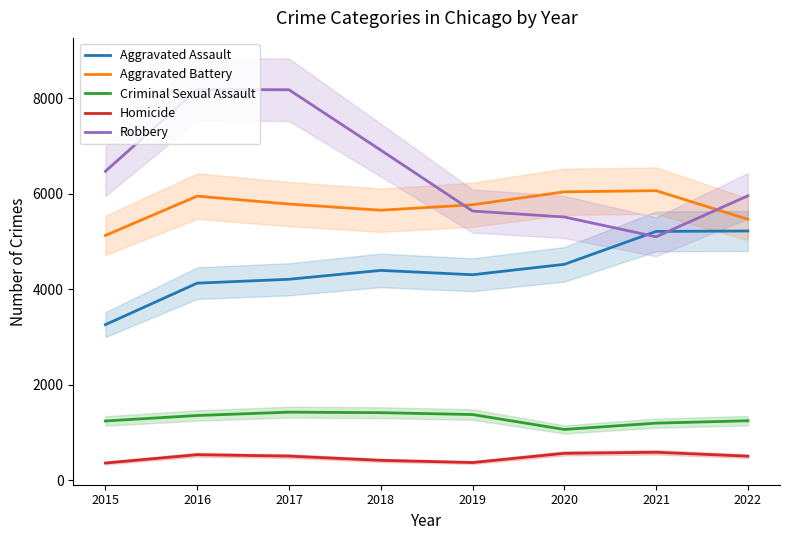

What are all the series names shown in the legend?

Aggravated Assault, Aggravated Battery, Criminal Sexual Assault, Homicide, Robbery